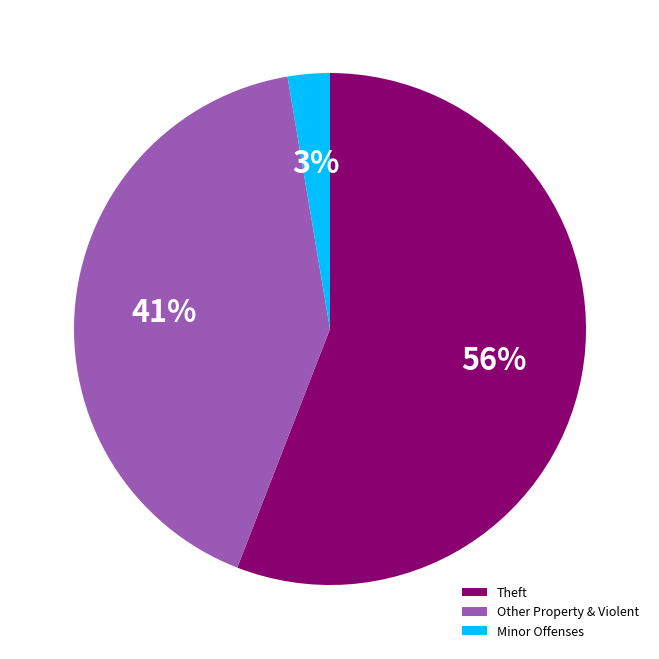

To the nearest percent, what is the difference between the largest and smallest slice percentages?

53%